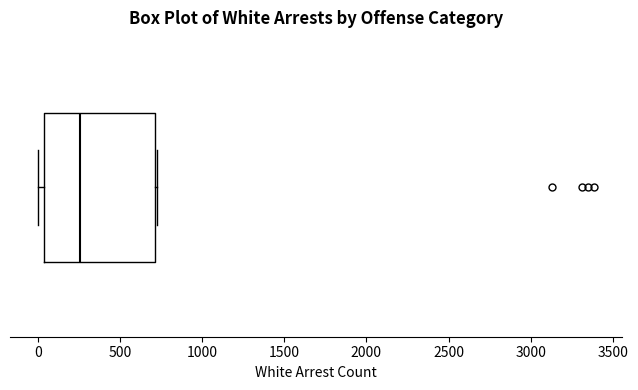

Transcribe this box plot: give where the median line is, the range the box spans, and where the two whiskers end, as read against the x-axis. The values are not printed on the chart, so give them approximately, as read against the axis.

median 250, box 50 to 700, whiskers 0 to 700